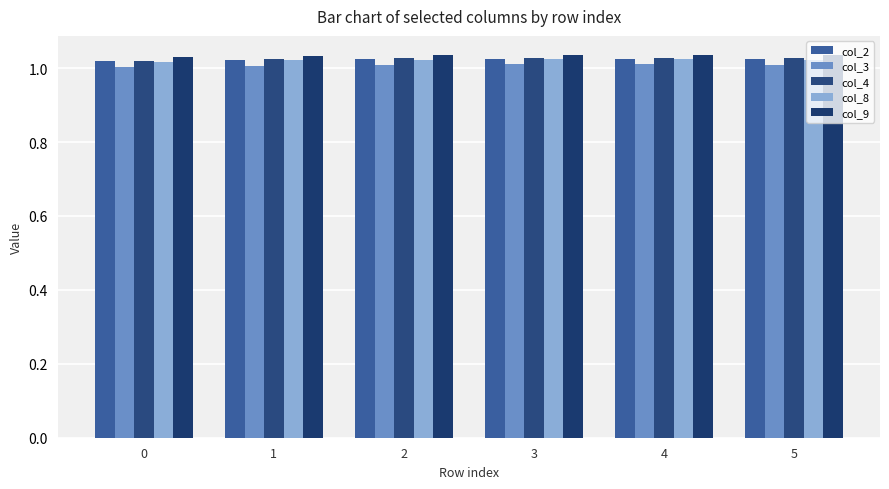

Are the bars grouped side by side (vs. stacked)?

Yes